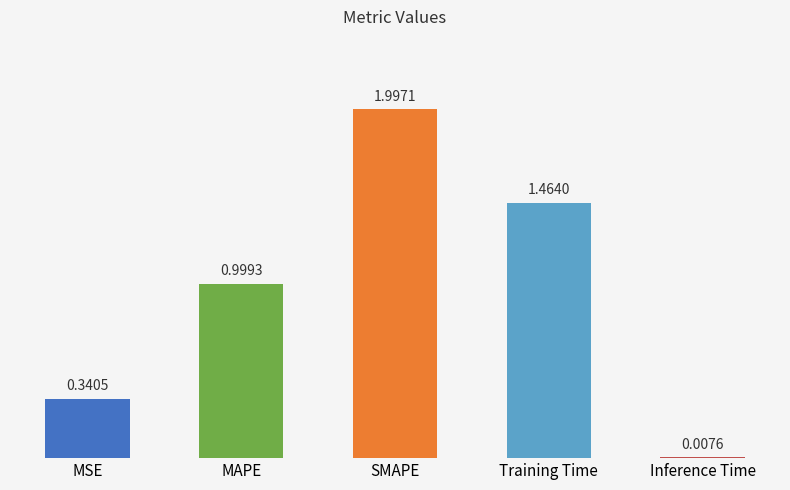

The value at MAPE is 1.4. True or false?

False